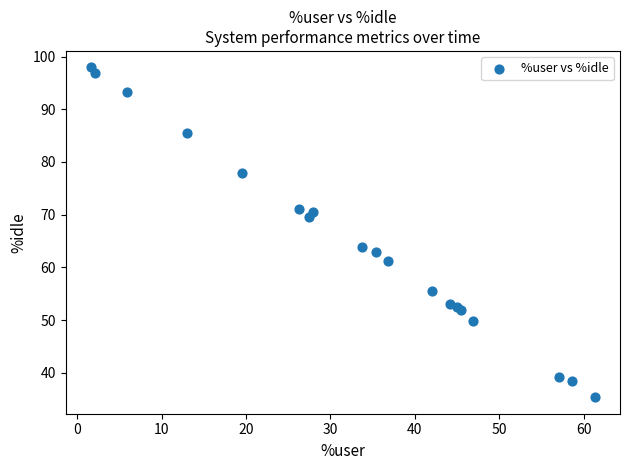

What Y value in the scatter plot is closest to 66?

63.9